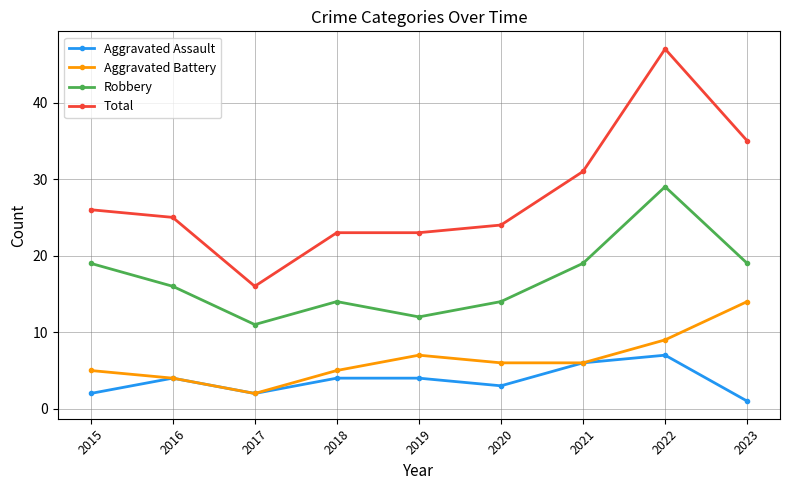

True or false: Robbery and Aggravated Assault cross at least once.

False